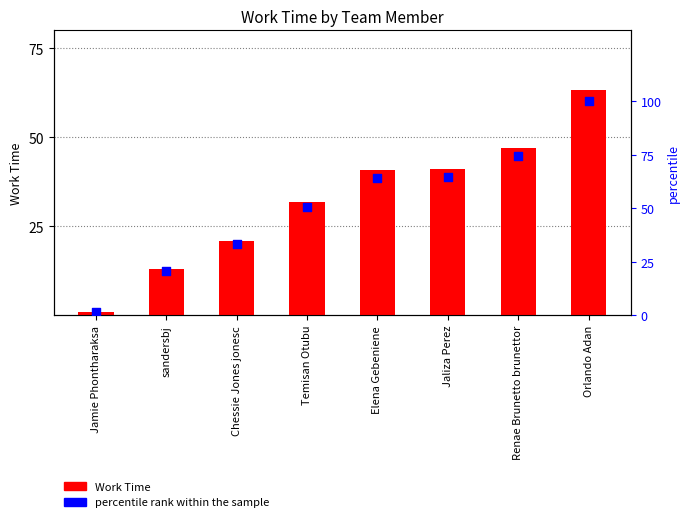

At which category is the sum across all series the highest?

Orlando Adan